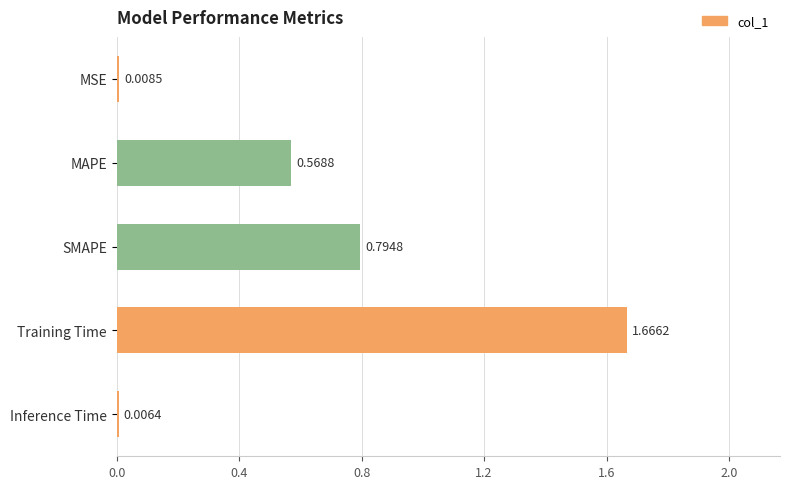

What is the sum of all values?

3.0